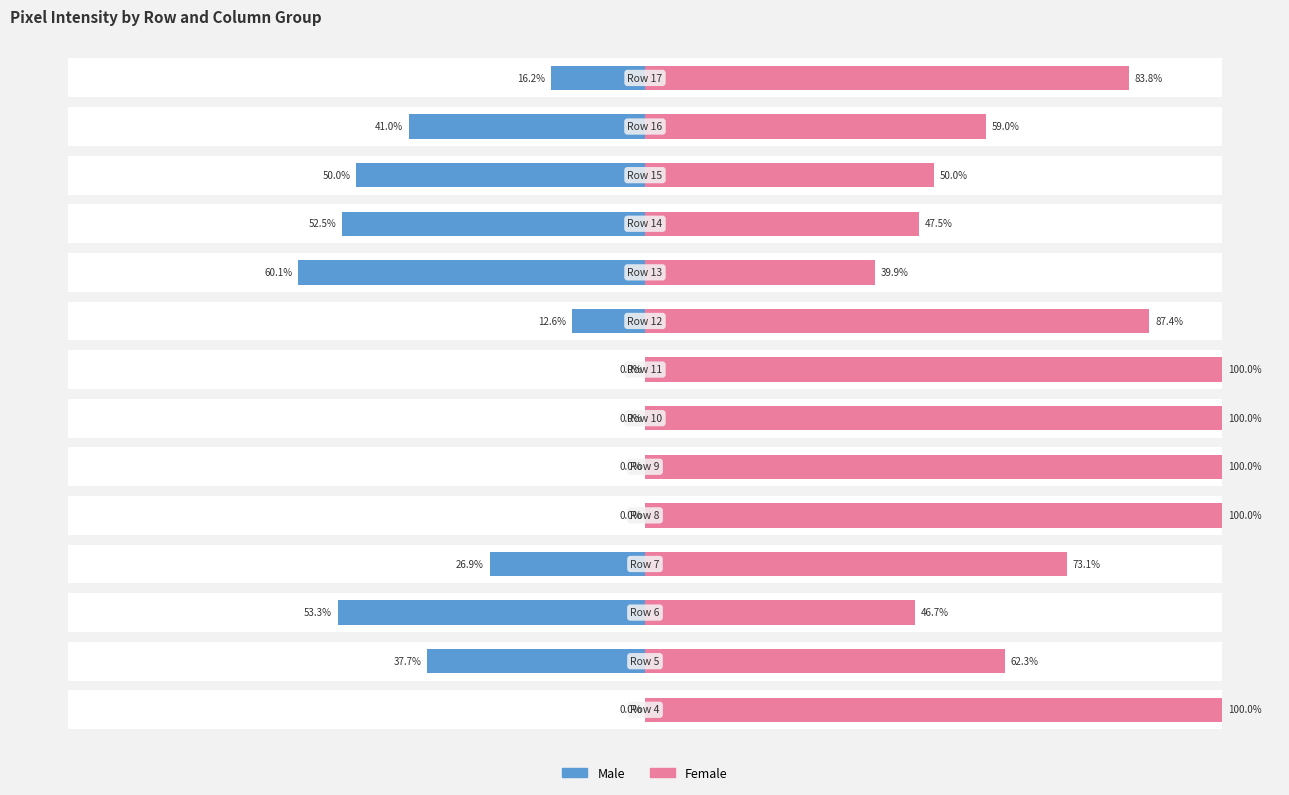

List the series in order of their overall mean, highest first.

Female, Male